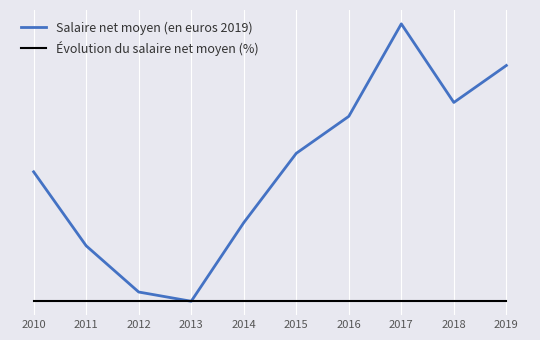

Rank the series by their maximum value, from highest to lowest.

Salaire net moyen (en euros 2019), Évolution du salaire net moyen (%)